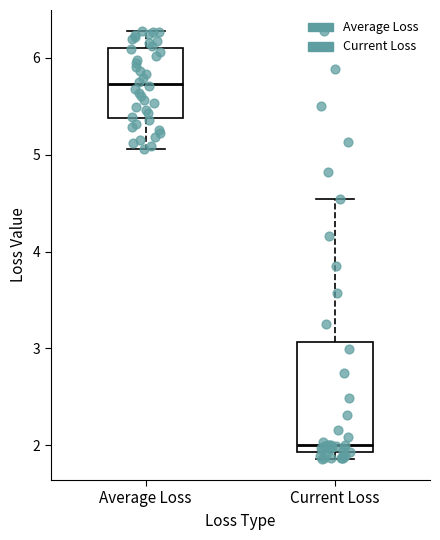

Comparing the boxes themselves (not the whiskers), which one is the tallest?

Current Loss